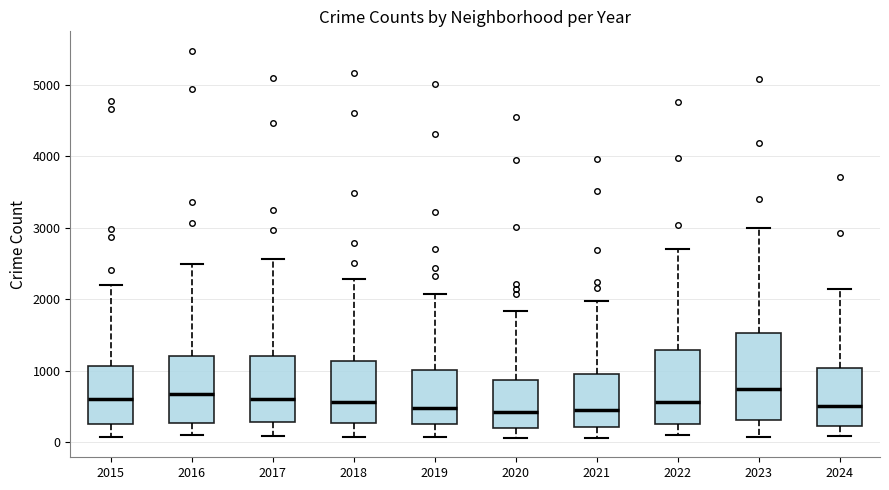

Reading left to right, read every box against the y-axis: the position of its median line, the range the box covers, and the ends of its whiskers. The values are not printed on the chart, so give them approximately, as read against the axis.

2015: median 600, box 300 to 1100, whiskers 100 to 2200
2016: median 700, box 300 to 1200, whiskers 100 to 2500
2017: median 600, box 300 to 1200, whiskers 100 to 2600
2018: median 600, box 300 to 1100, whiskers 100 to 2300
2019: median 500, box 300 to 1000, whiskers 100 to 2100
2020: median 400, box 200 to 900, whiskers 100 to 1800
2021: median 500, box 200 to 900, whiskers 100 to 2000
2022: median 600, box 300 to 1300, whiskers 100 to 2700
2023: median 700, box 300 to 1500, whiskers 100 to 3000
2024: median 500, box 200 to 1000, whiskers 100 to 2200